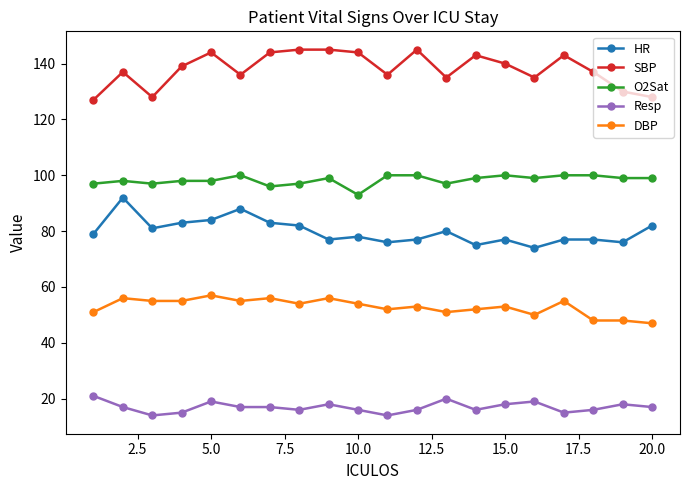

Rank the series by their maximum value, from highest to lowest.

SBP, O2Sat, HR, DBP, Resp